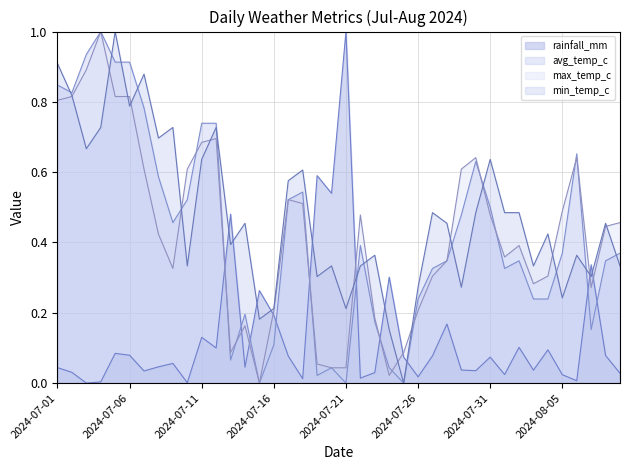

How many times do avg_temp_c and min_temp_c cross each other?

13